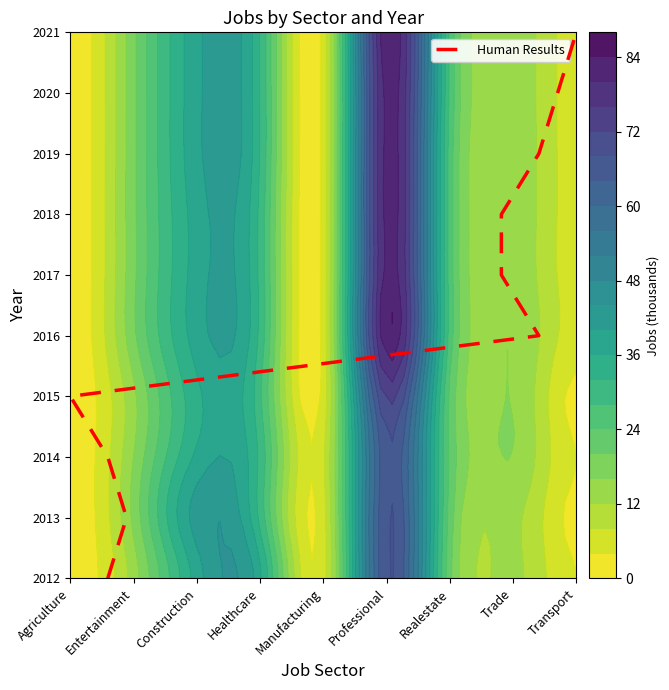

True or false: the data shows 5 at Agriculture.

False